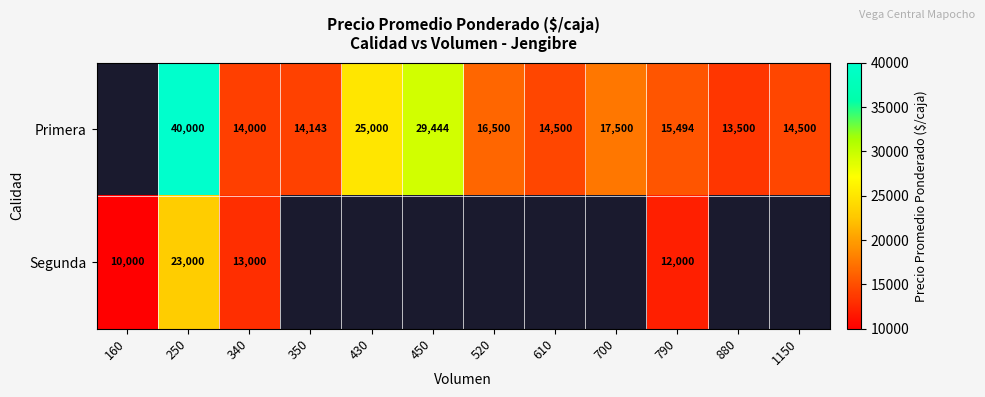

Rank the series at 790 from lowest to highest value.

Segunda, Primera